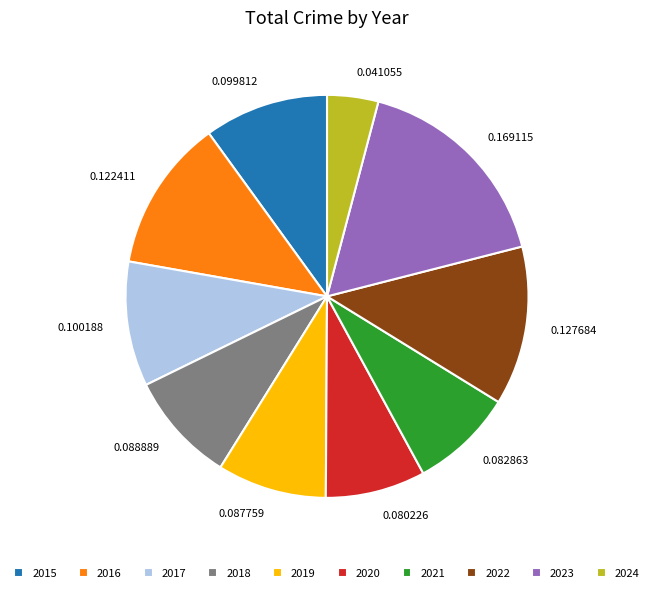

Which category has the smallest portion of the pie?

2024